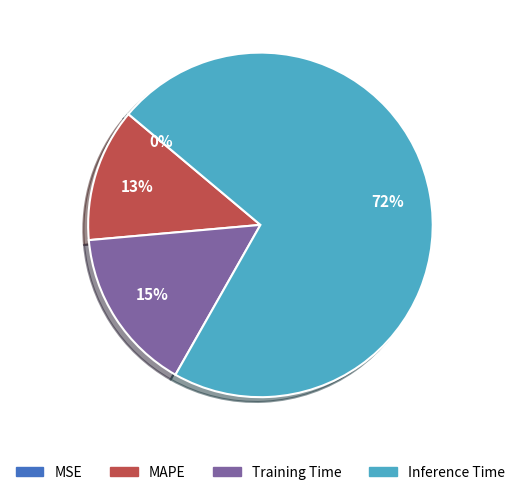

What percentage is the MAPE slice, to the nearest percent?

13%